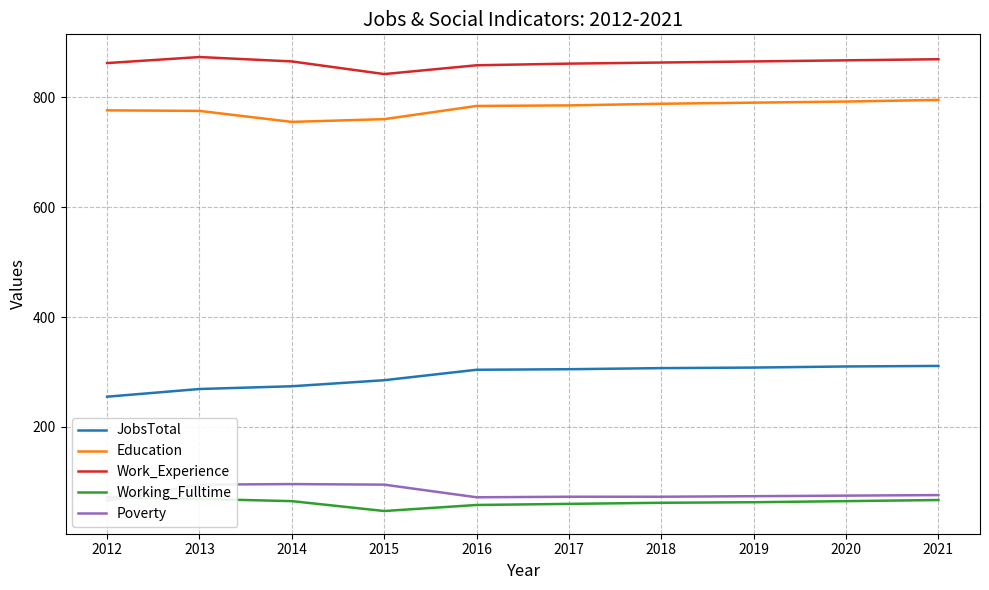

What is the minimum value for Education?

755